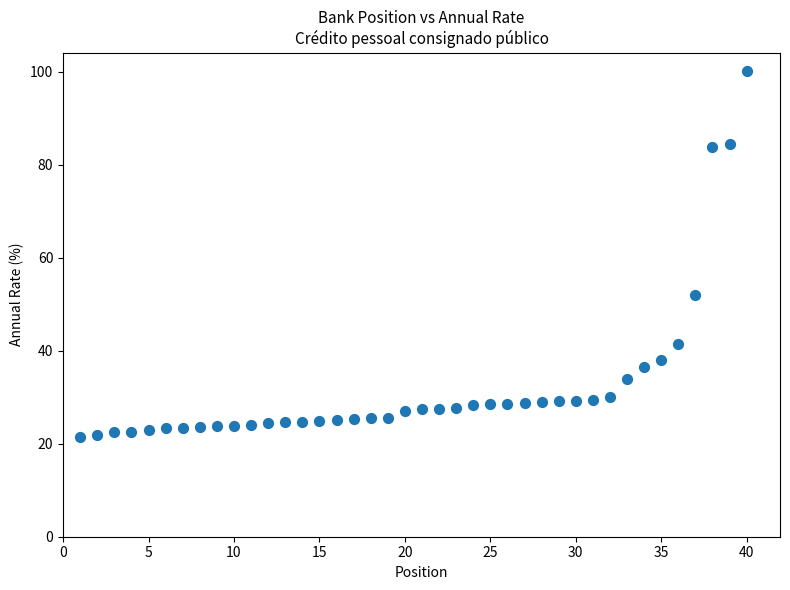

What Y value in the scatter plot is closest to 60?

51.9